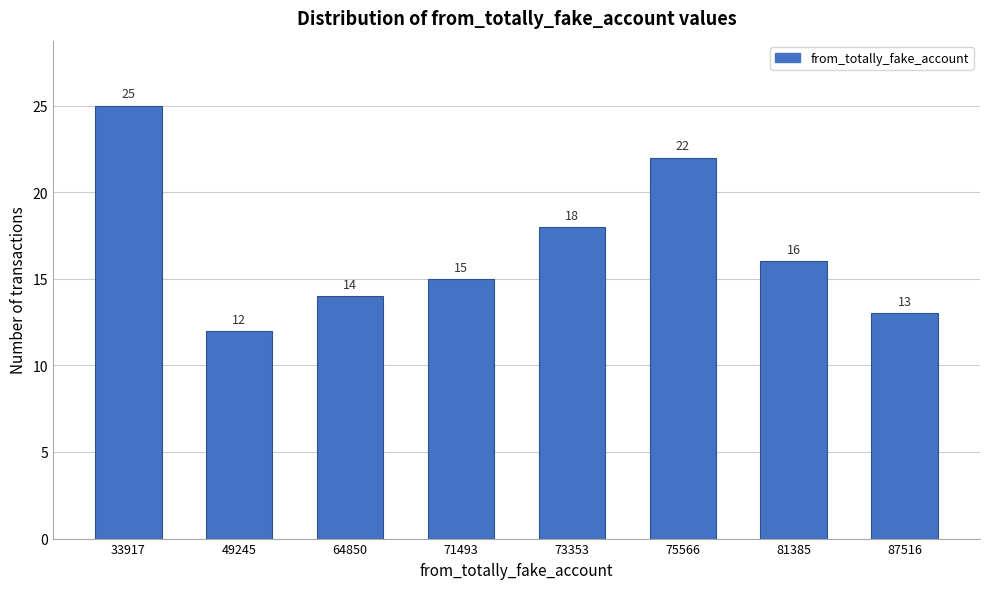

Reading left to right, transcribe all the data shown in this chart.

33917=25	49245=12	64850=14	71493=15	73353=18	75566=22	81385=16	87516=13